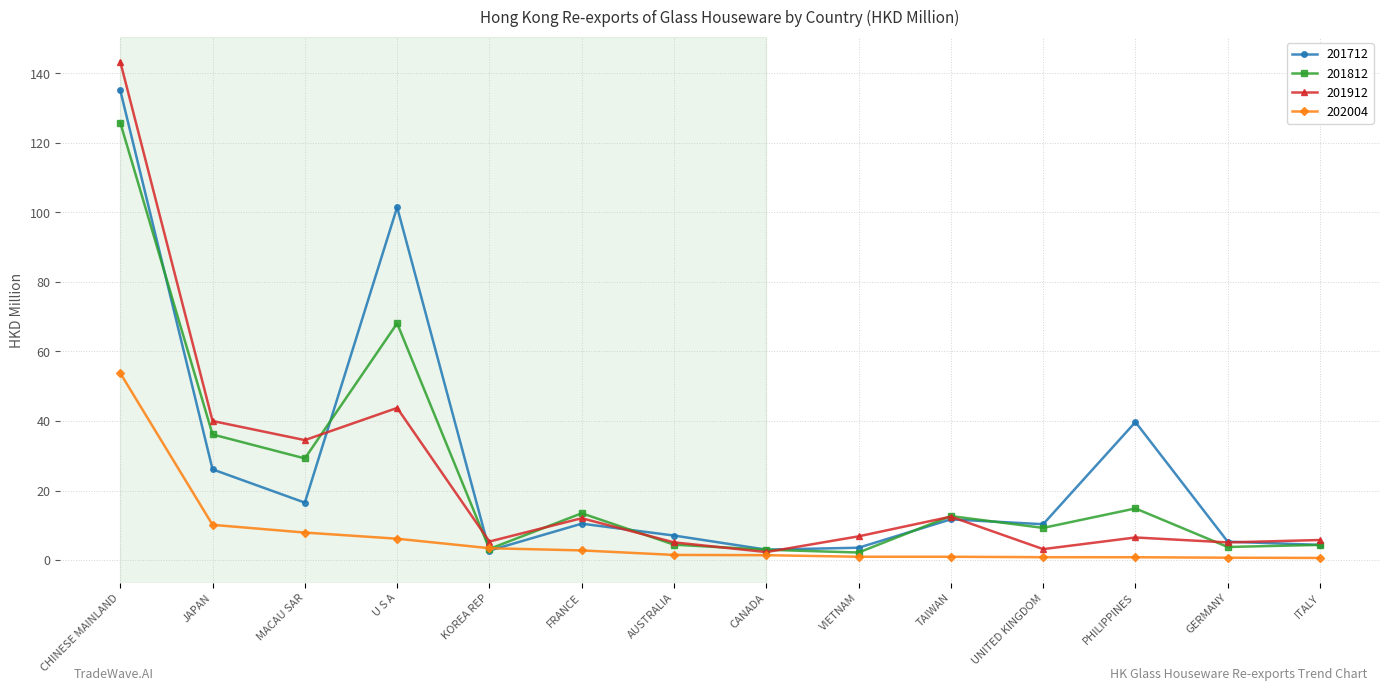

Which series ends up on top after the final intersection of 201712 and 202004?

201712